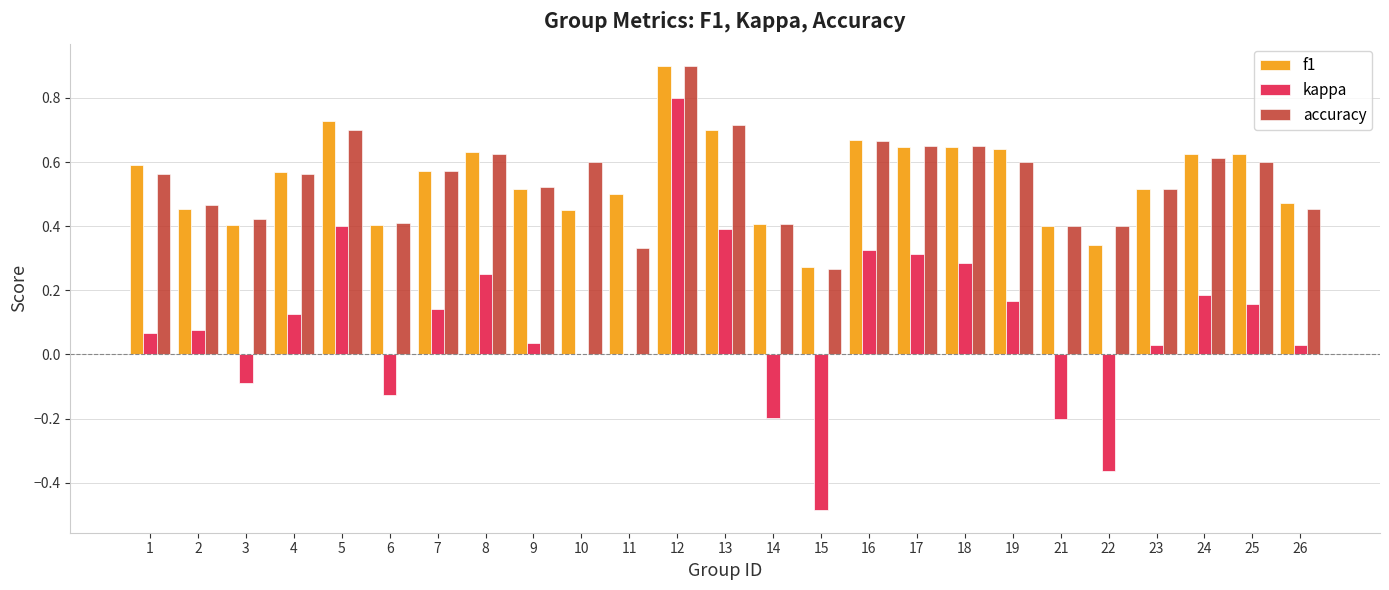

Between 2 and 3, which series saw the biggest shift?

kappa